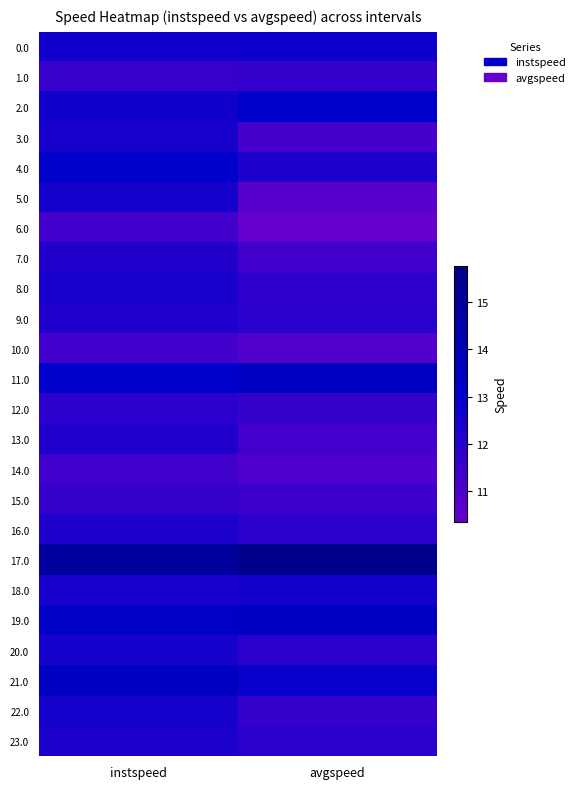

What is the difference between the highest and lowest values at avgspeed?

5.4